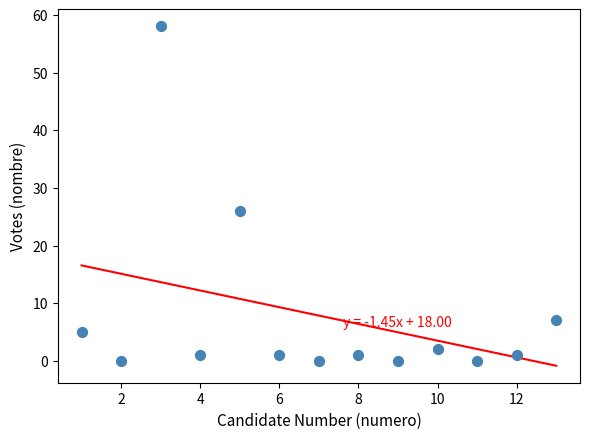

What Y value in the scatter plot is closest to 29?

26